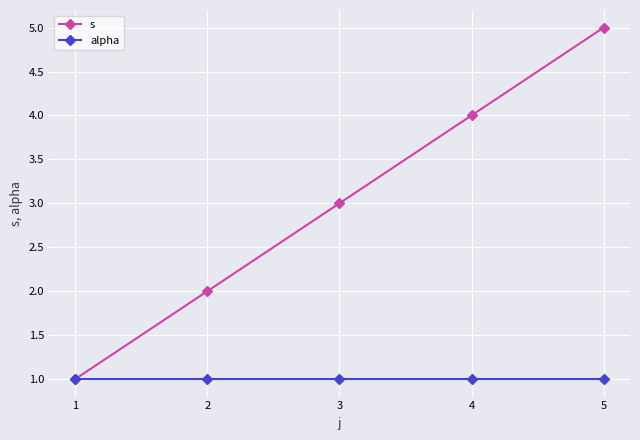

Reading left to right, list all the values displayed in this chart.

s: 1	2	3	4	5
alpha: 1	1	1	1	1